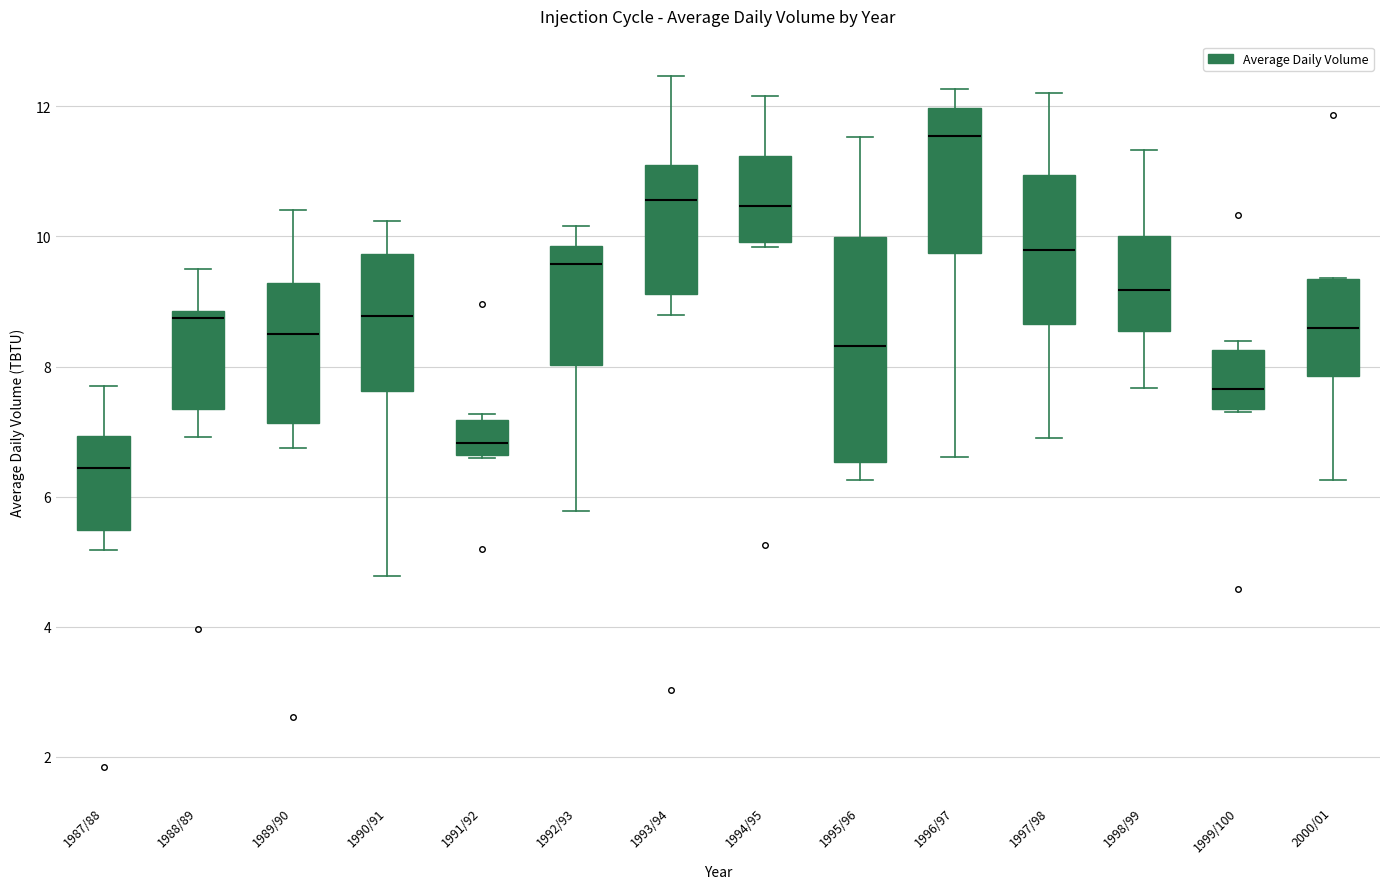

Reading left to right, transcribe this box plot: for each box, give where its median line is, the range the box spans, and where its two whiskers end, as read against the y-axis. The values are not printed on the chart, so give them approximately, as read against the axis.

1987/88: median 6.4, box 5.4 to 7.0, whiskers 5.2 to 7.8
1988/89: median 8.8 (just below the box's upper edge), box 7.4 to 8.8, whiskers 7.0 to 9.6
1989/90: median 8.6, box 7.2 to 9.2, whiskers 6.8 to 10.4
1990/91: median 8.8, box 7.6 to 9.8, whiskers 4.8 to 10.2
1991/92: median 6.8, box 6.6 to 7.2, whiskers 6.6 to 7.2 (just above the box's upper edge)
1992/93: median 9.6, box 8.0 to 9.8, whiskers 5.8 to 10.2
1993/94: median 10.6, box 9.2 to 11.0, whiskers 8.8 to 12.4
1994/95: median 10.4, box 10.0 to 11.2, whiskers 9.8 to 12.2
1995/96: median 8.4, box 6.6 to 10.0, whiskers 6.2 to 11.6
1996/97: median 11.6, box 9.8 to 12.0, whiskers 6.6 to 12.2
1997/98: median 9.8, box 8.6 to 11.0, whiskers 7.0 to 12.2
1998/99: median 9.2, box 8.6 to 10.0, whiskers 7.6 to 11.4
1999/100: median 7.6, box 7.4 to 8.2, whiskers 7.2 to 8.4
2000/01: median 8.6, box 7.8 to 9.4, whiskers 6.2 to 9.4